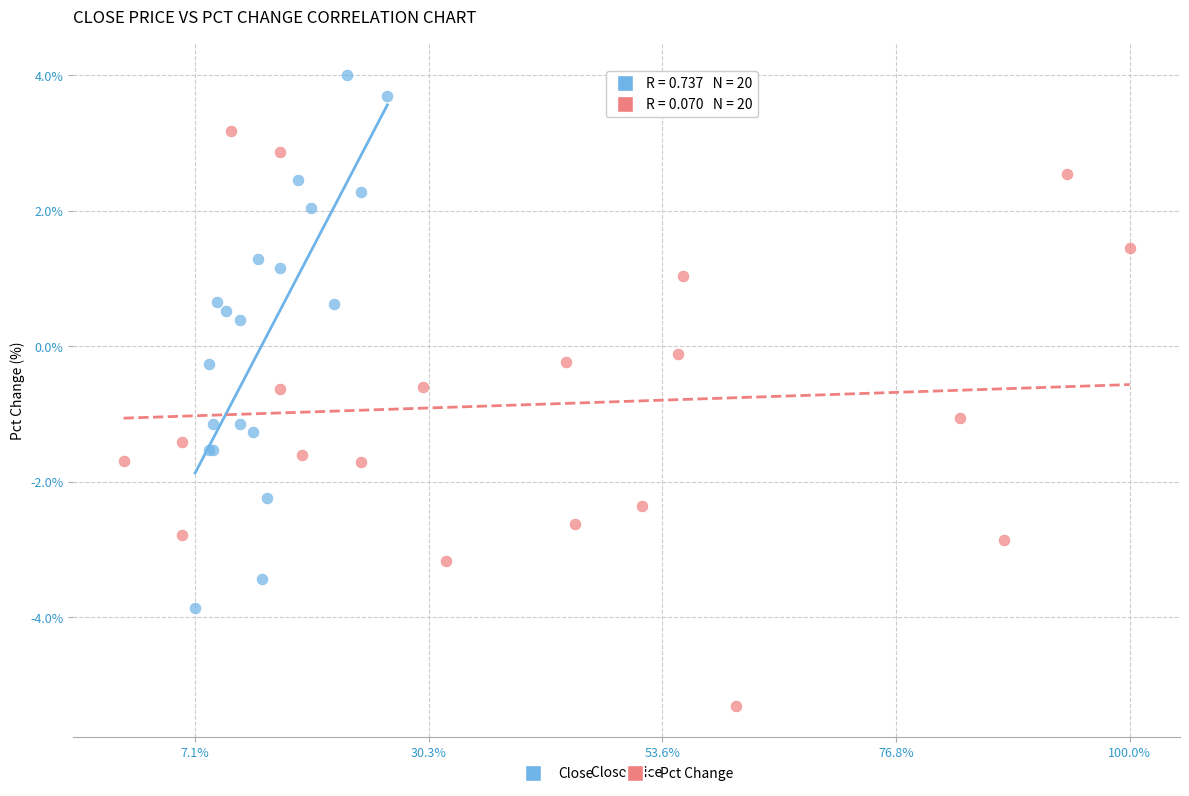

Which series has the largest Y range (max minus min)?

Pct Change